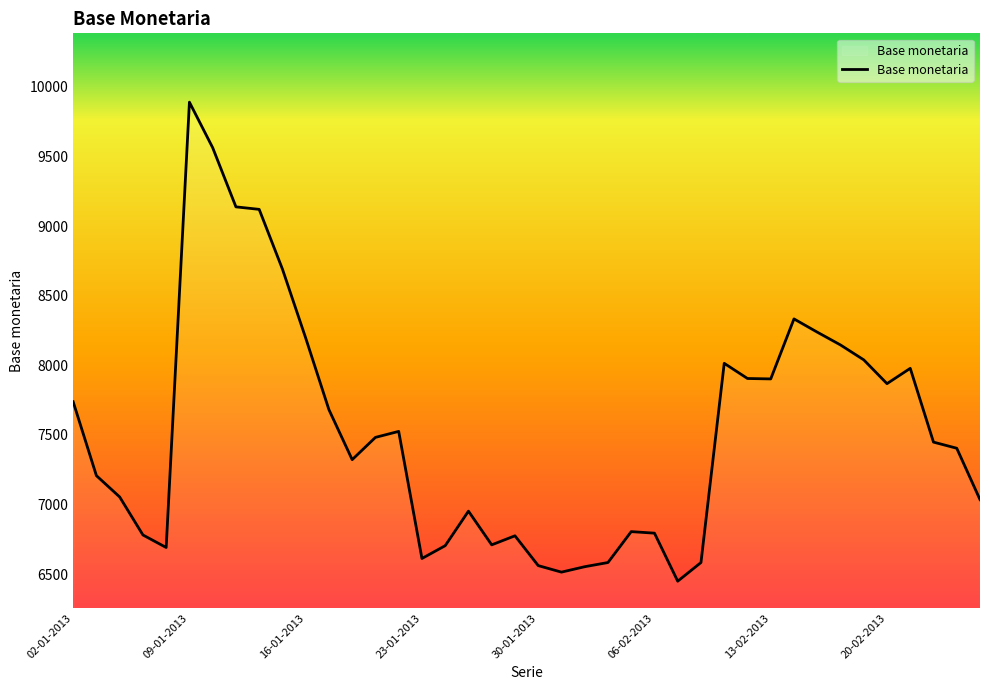

What is the maximum value shown in the chart?

9890